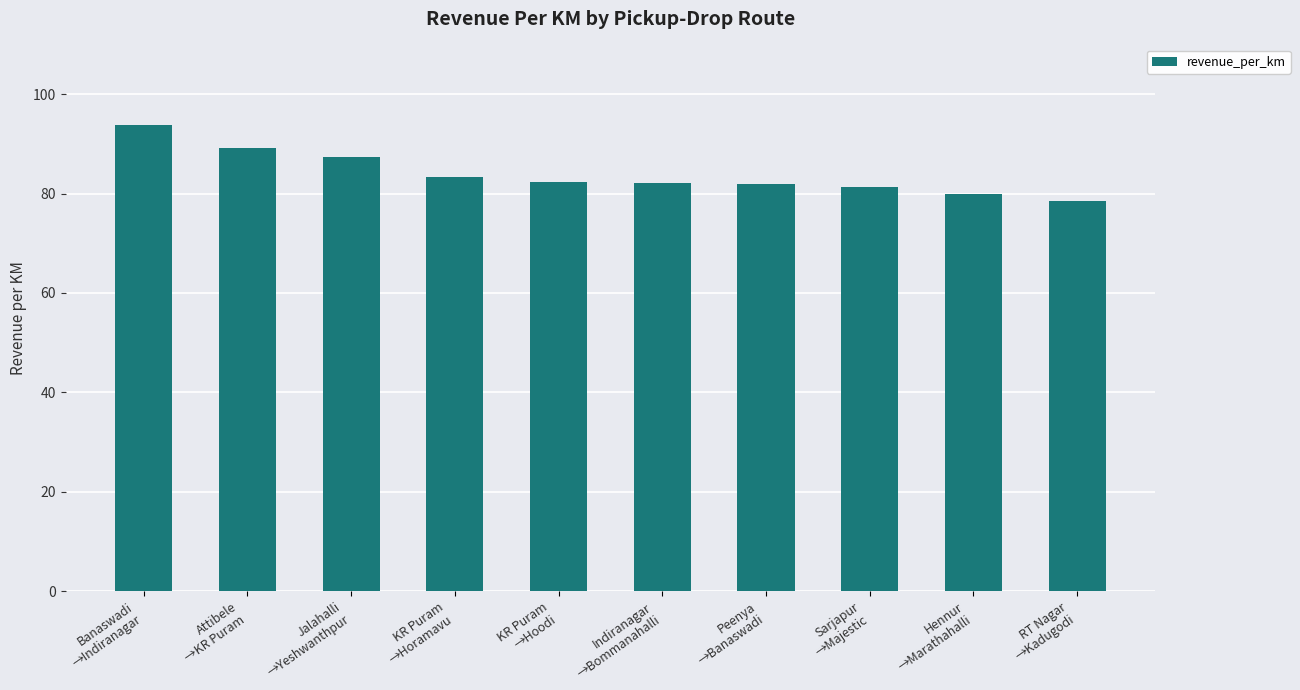

What is the maximum value shown in the chart?

93.8